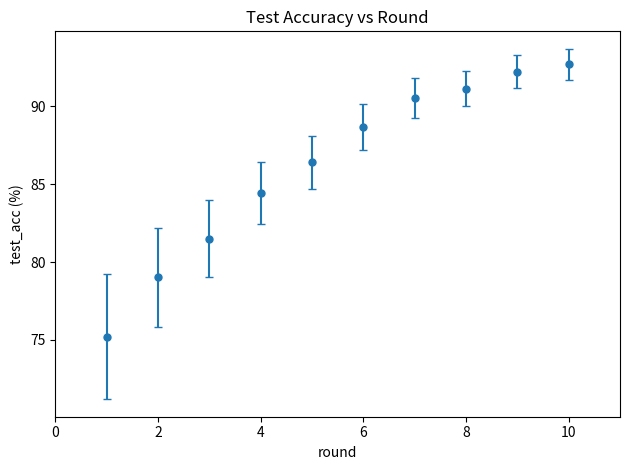

What is the minimum value shown in the chart?

75.2